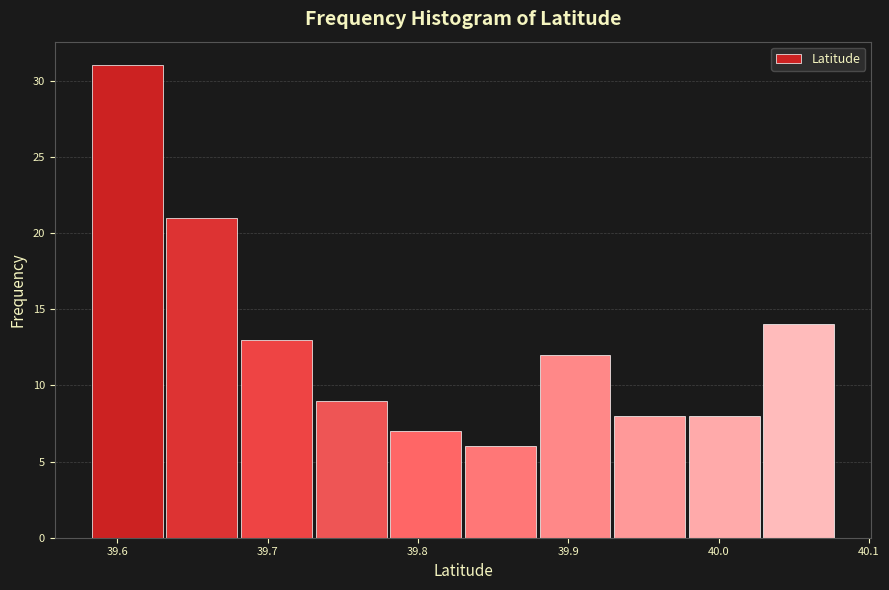

Reading left to right, transcribe this chart: for each bar, give the range it covers on the x-axis and its height. Neither the bar edges nor the heights are printed on the chart, so give them approximately, as read against the axes.

39.58 to 39.63: 31
39.63 to 39.68: 21
39.68 to 39.73: 13
39.73 to 39.78: 9
39.78 to 39.83: 7
39.83 to 39.88: 6
39.88 to 39.93: 12
39.93 to 39.98: 8
39.98 to 40.03: 8
40.03 to 40.08: 14